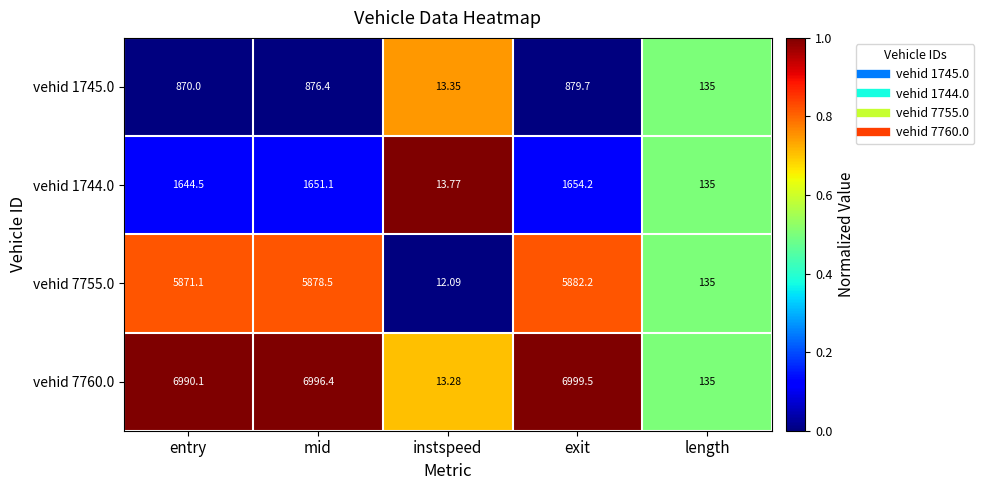

At which label does vehid 1744.0 first exceed 1644?

entry